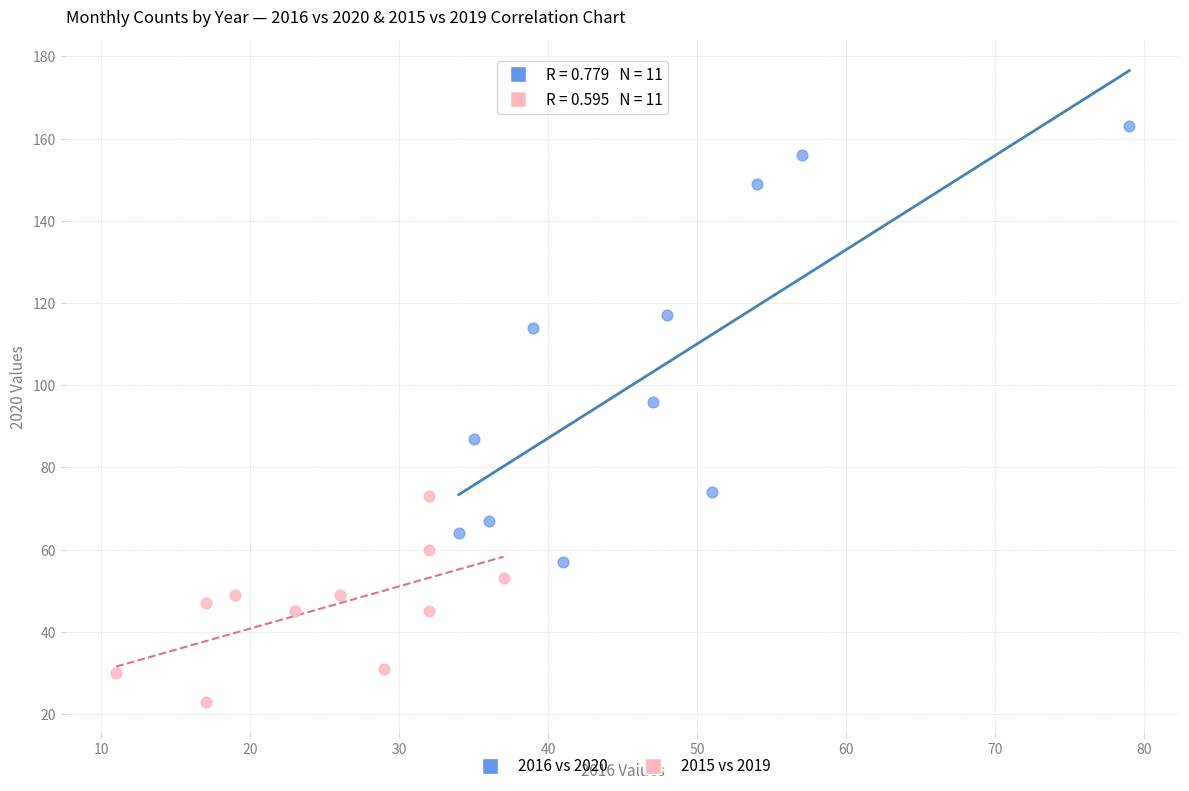

Which series contains the highest Y value?

2016 vs 2020